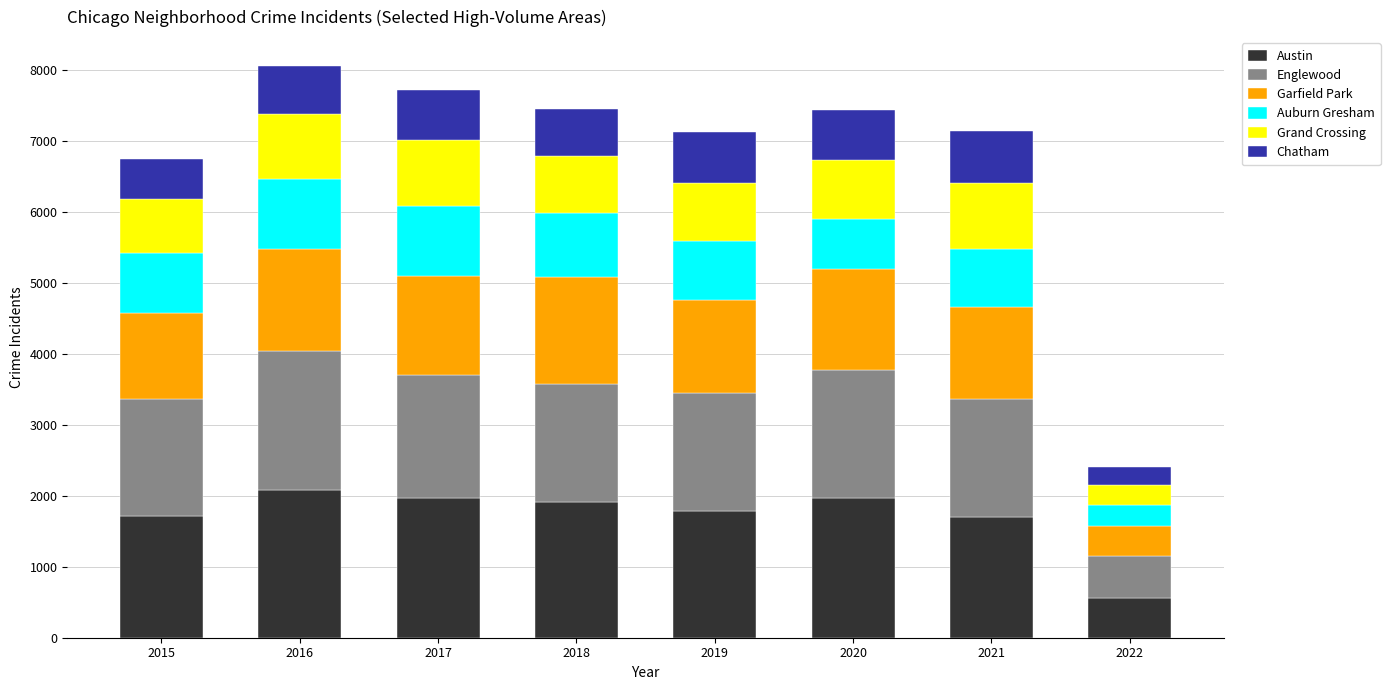

What are all the series names shown in the legend?

Austin, Englewood, Garfield Park, Auburn Gresham, Grand Crossing, Chatham